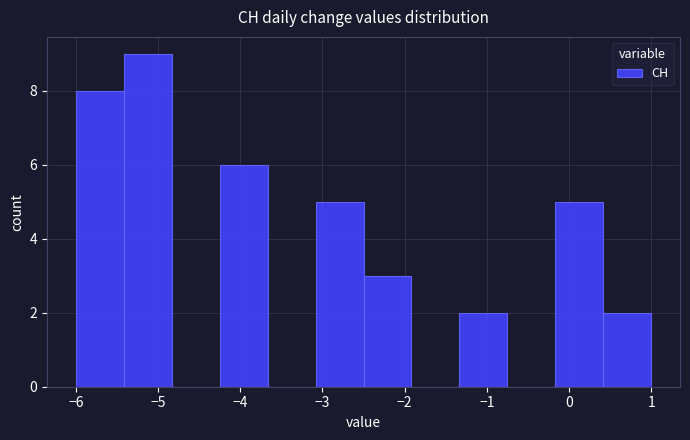

How tall is the bar that spans -6.0 to -5.4 on the x-axis? Neither the bar edges nor the heights are printed on the chart, so give them approximately, as read against the axes.

8